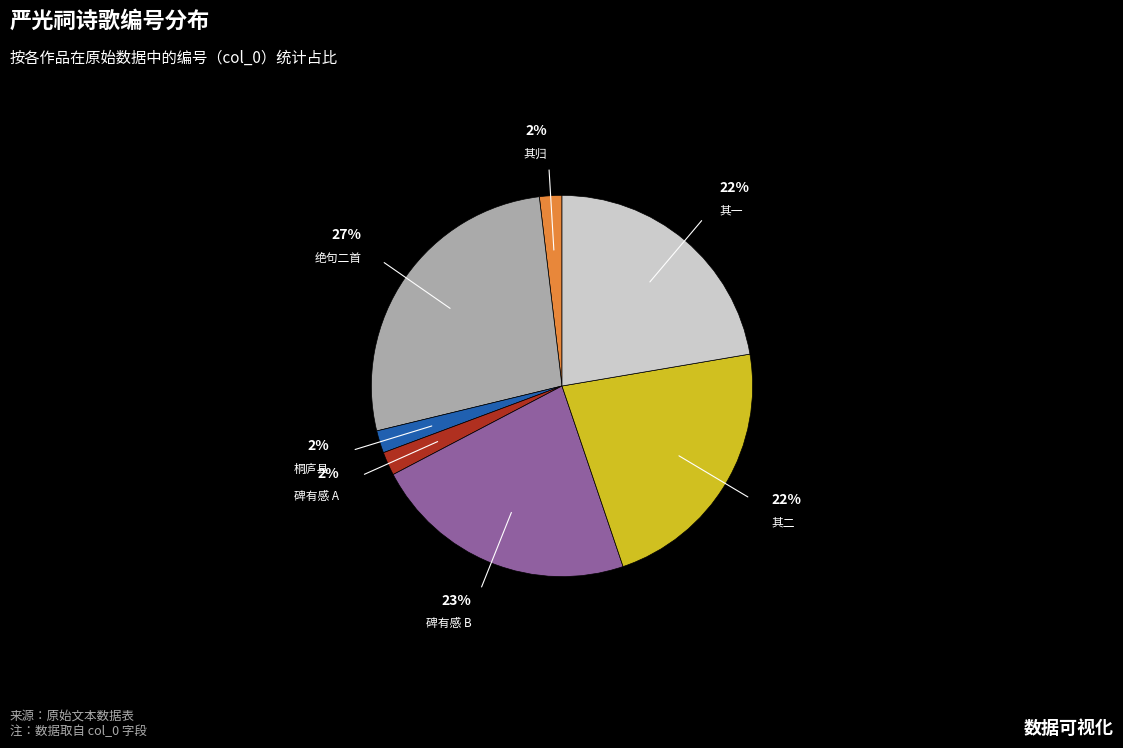

Is there any slice that represents more than half of the pie?

No